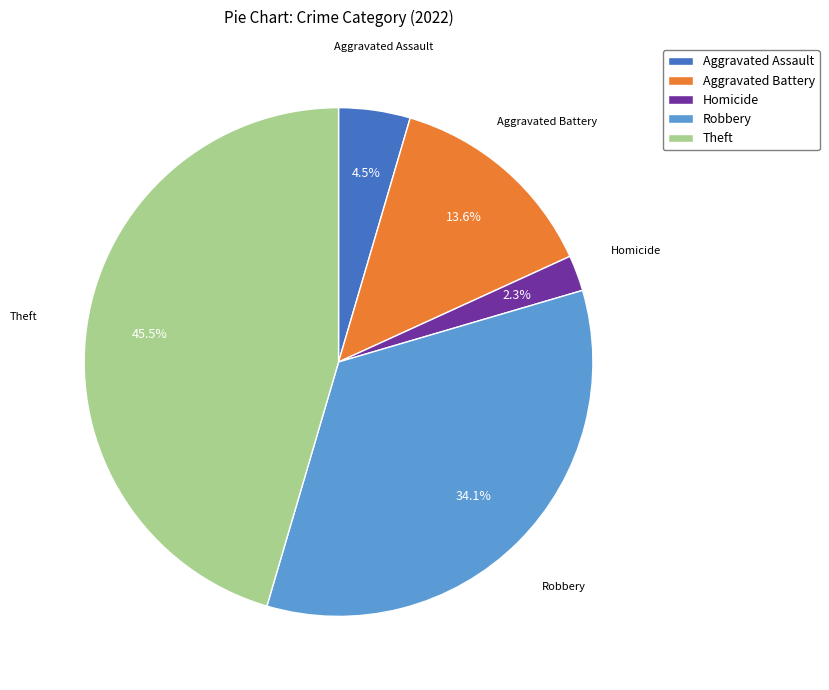

The Aggravated Battery slice represents 5% of the pie. True or false?

False